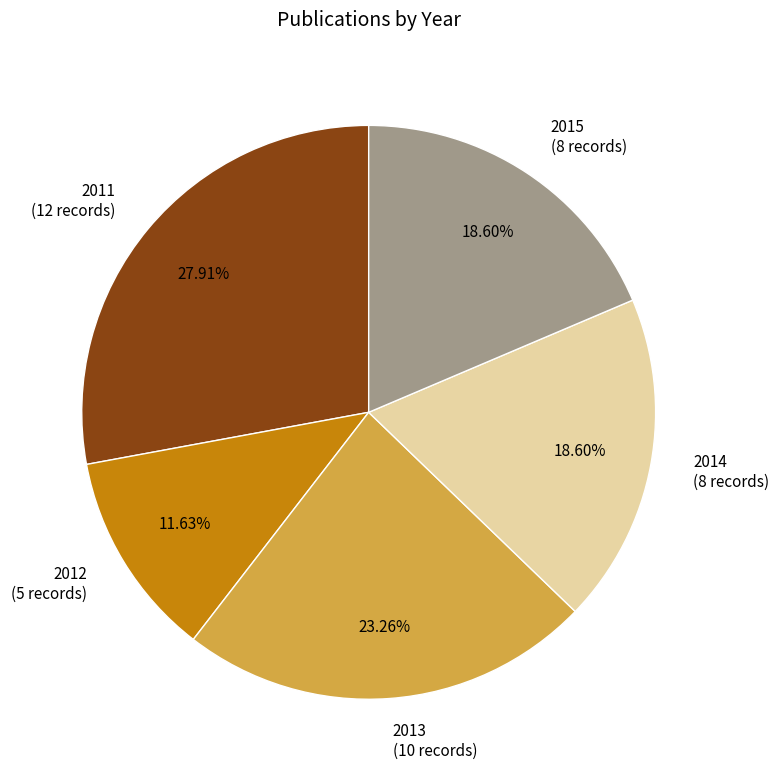

Approximately how many times larger is the value at 2015 (8 records) compared to 2014 (8 records)?

1.0